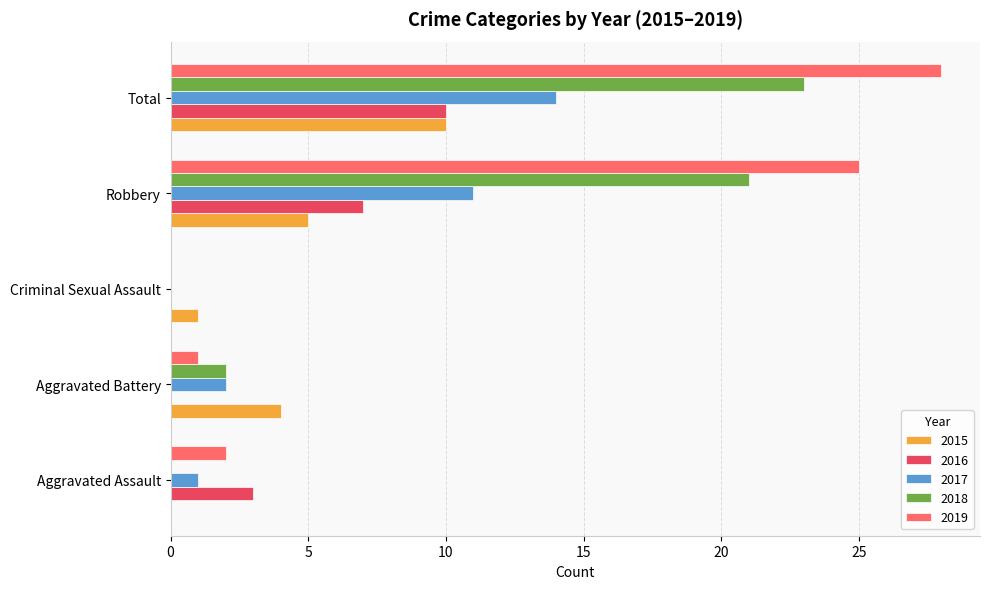

What is the sum of all 2017 values?

28